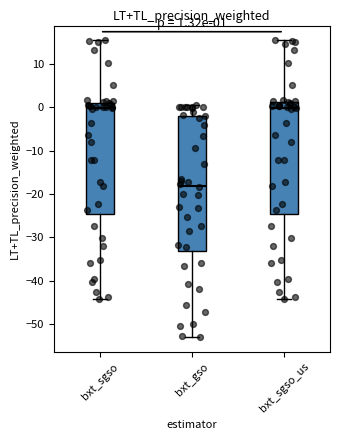

Which box has the lowest median line?

bxt_gso